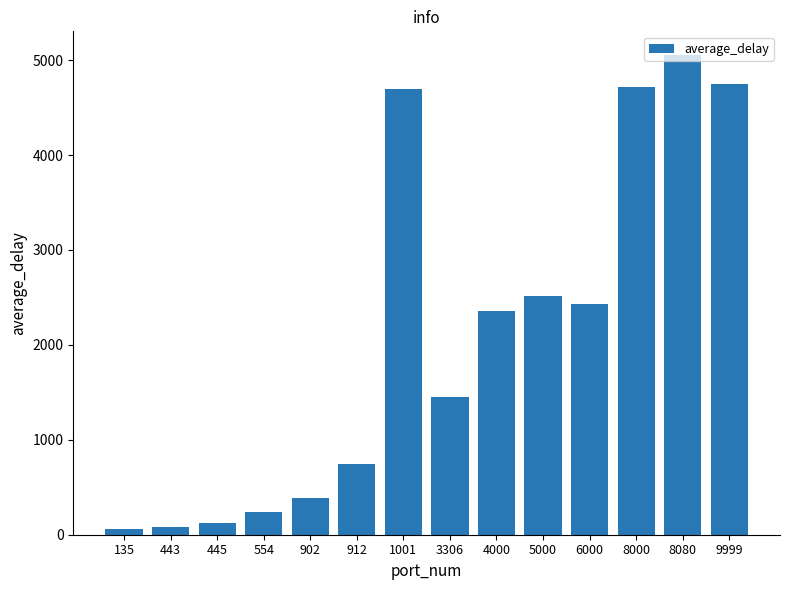

What is the greatest value displayed?

5051.4